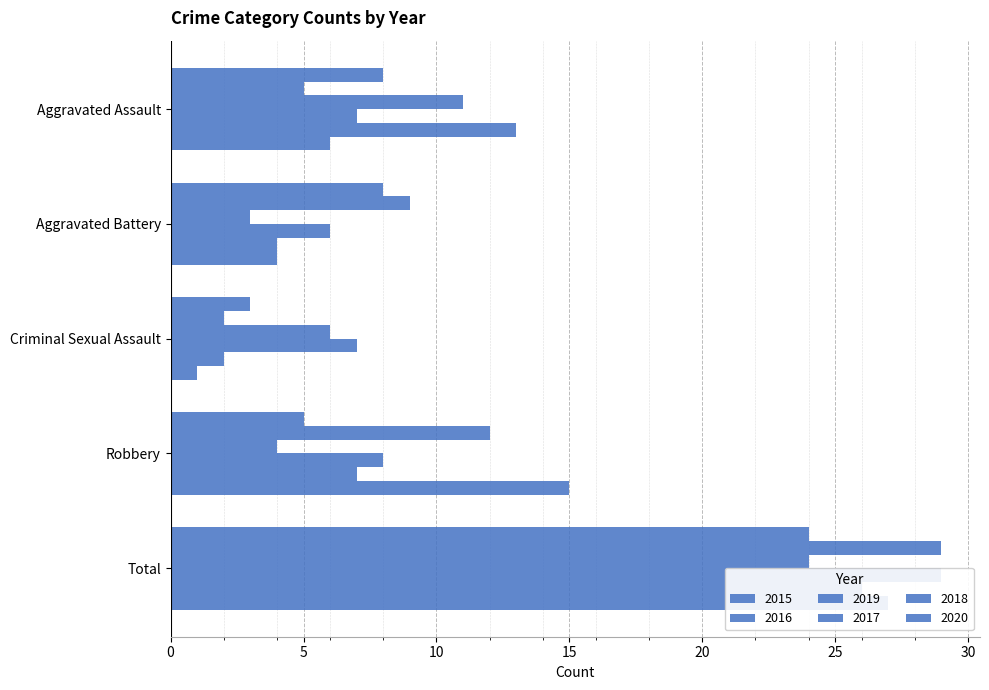

Which series has the widest spread of values?

2016